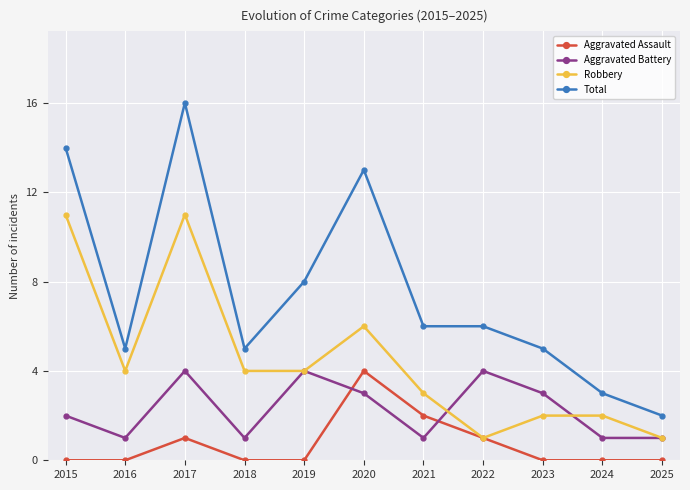

Does the chart have visible grid lines?

Yes